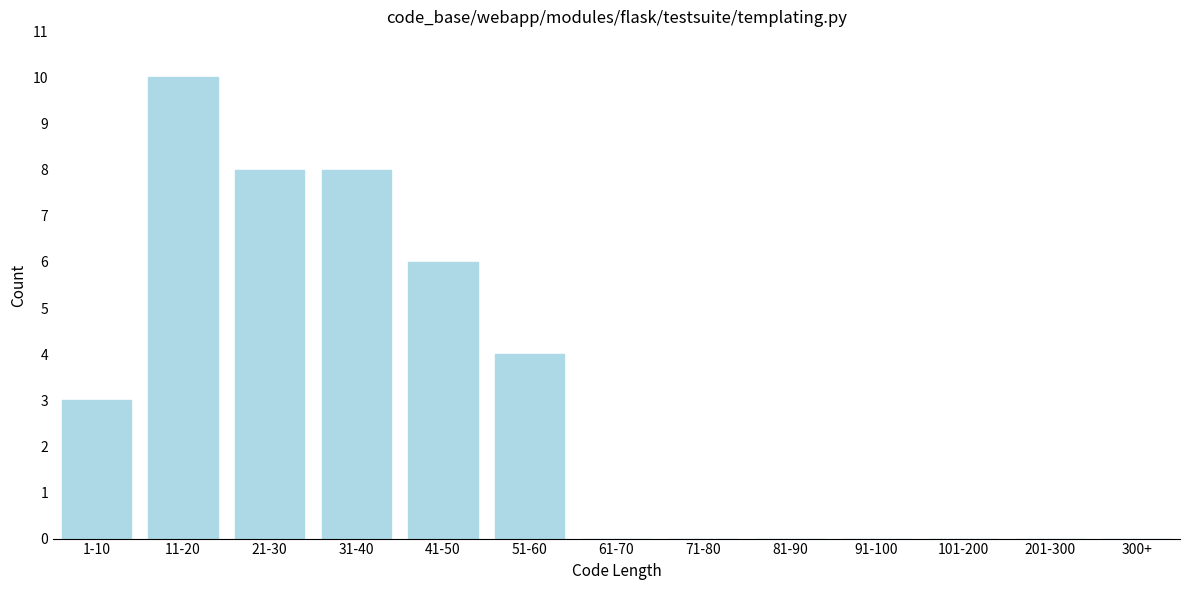

Reading left to right, extract all data points from this chart.

1-10=3	11-20=10	21-30=8	31-40=8	41-50=6	51-60=4	61-70=0	71-80=0	81-90=0	91-100=0	101-200=0	201-300=0	300+=0